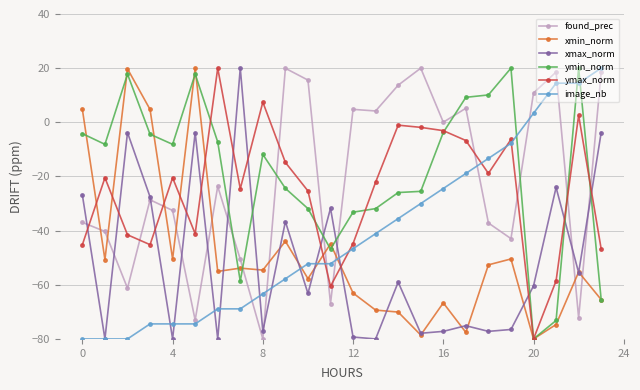

What is the minimum value shown in the chart?

-80.0